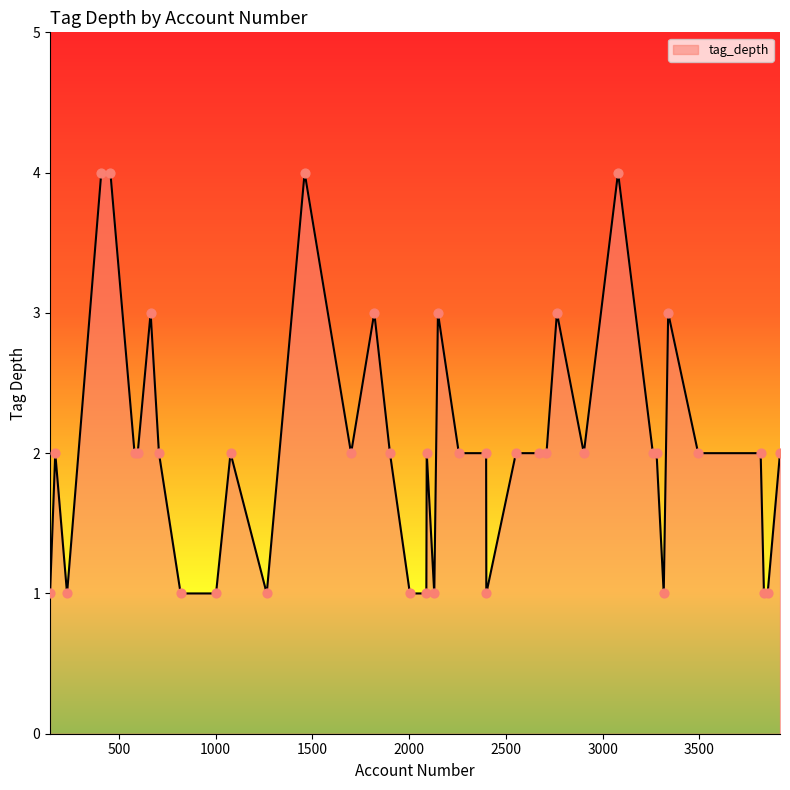

What is the maximum value shown in the chart?

4